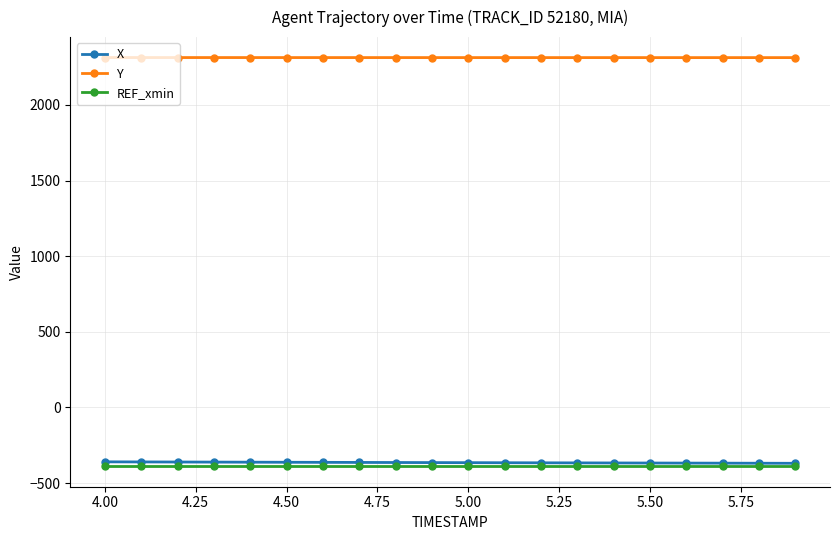

How many data points does each series have?

20